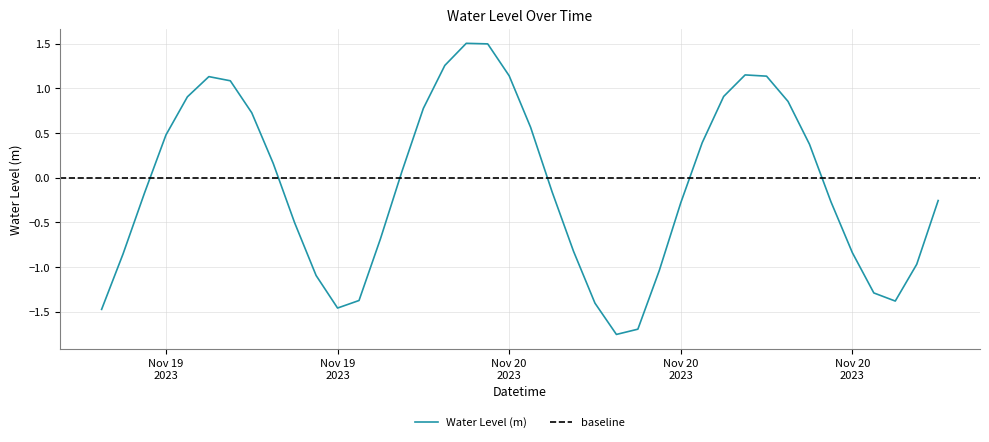

How many points are lower than both their immediate neighbors (excluding endpoints)?

3